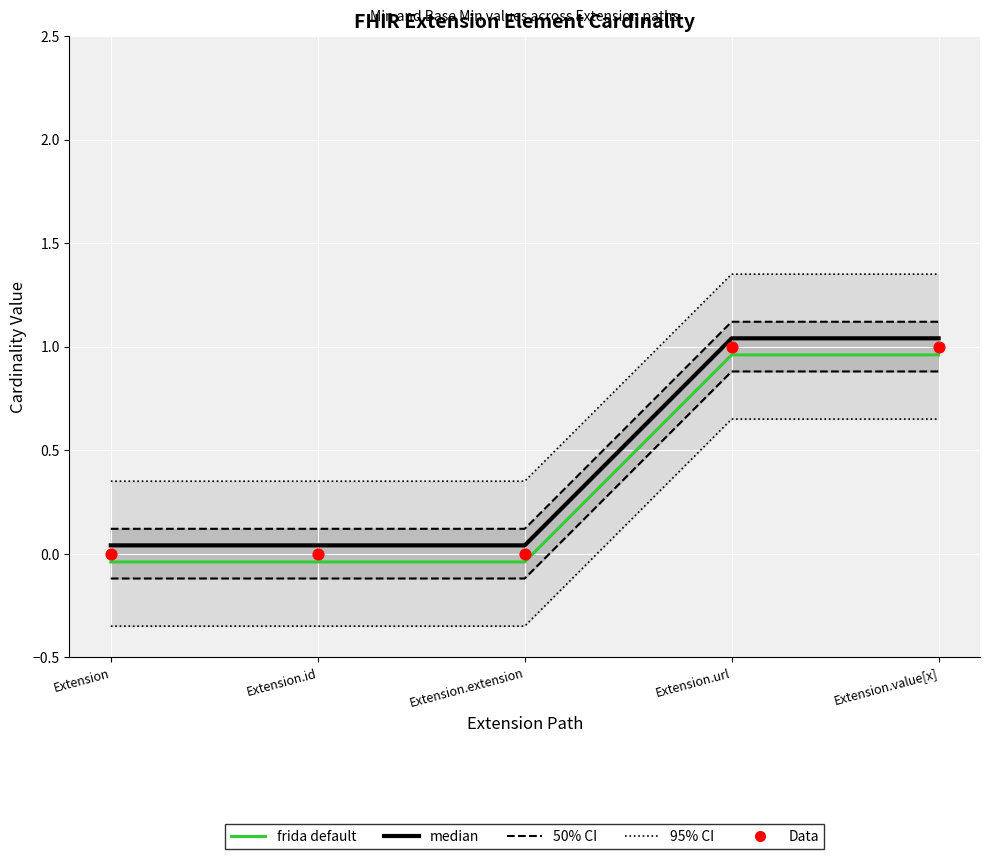

What is the total value across all series at Extension.id?

-0.5